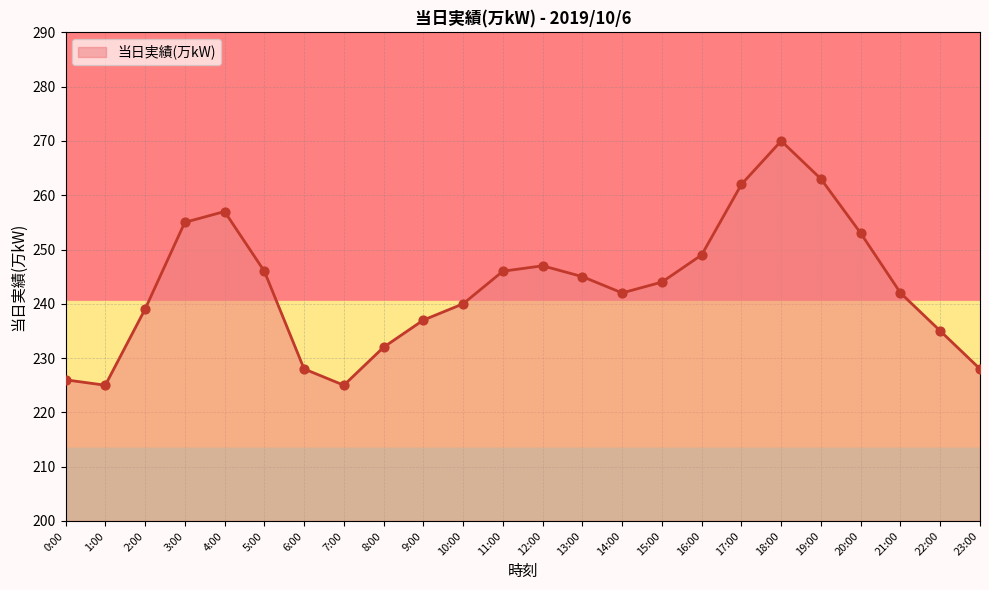

What is the change in value from 3:00 to 4:00?

+2